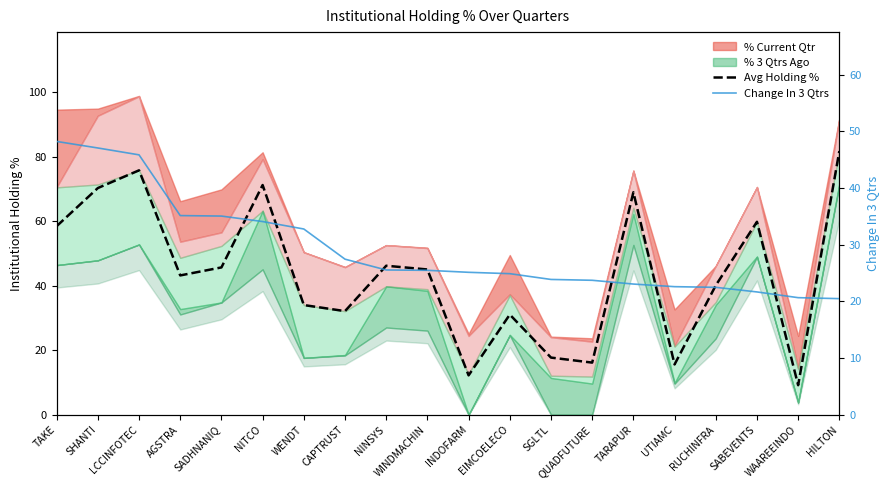

Which category has the highest value in the Change In 3 Qtrs series?

TAKE